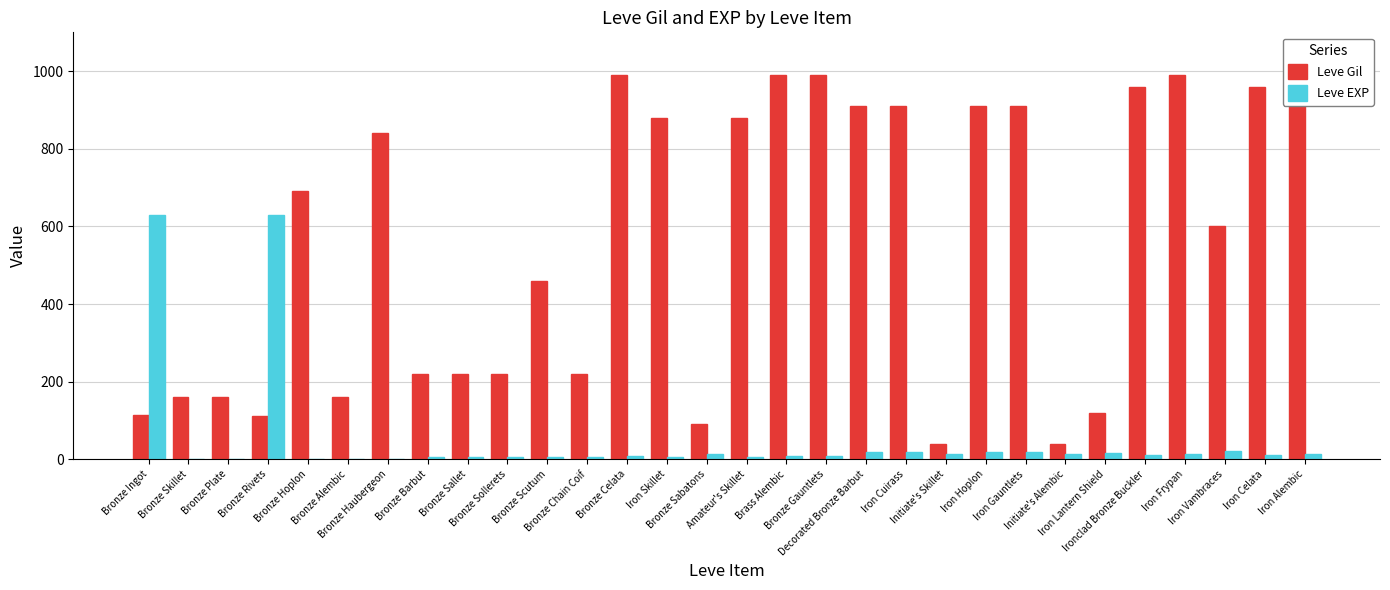

What value does the Leve Gil series have at Bronze Celata, to the nearest 100?

1000